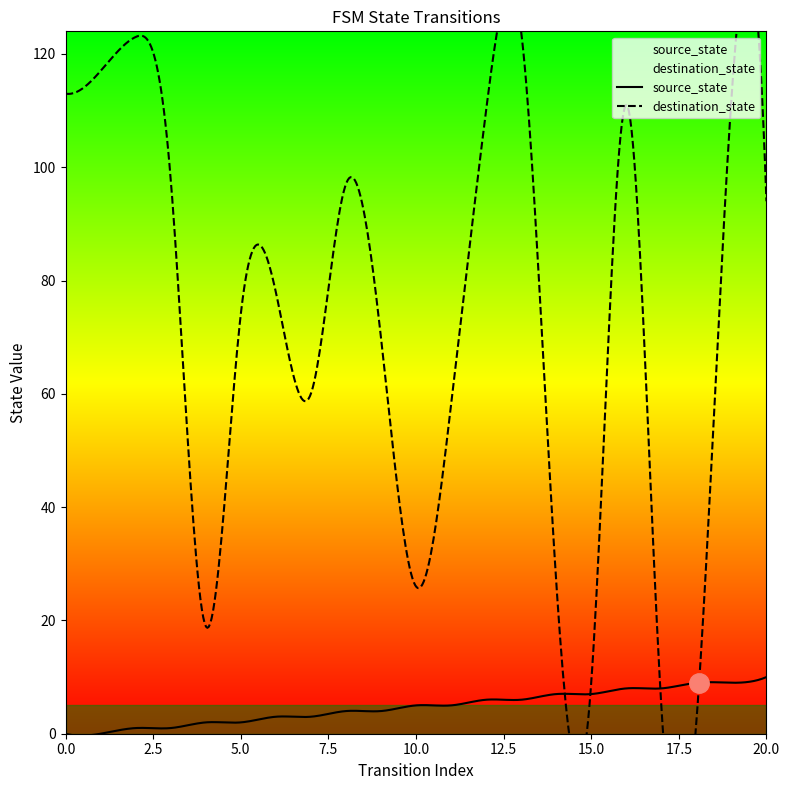

Reading left to right, extract all data points from this chart.

source_state: 0=0	0=0	1=1	1=1	2=2	2=2	3=3	3=3	4=4	4=4	5=5	5=5	6=6	6=6	7=7	7=7	8=8	8=8	9=9	9=9	10=10
destination_state: 0=113	0=117	1=123	1=98	2=19	2=74	3=78	3=60	4=97	4=70	5=26	5=58	6=110	6=124	7=27	7=9	8=111	8=5	9=2	9=112	10=94